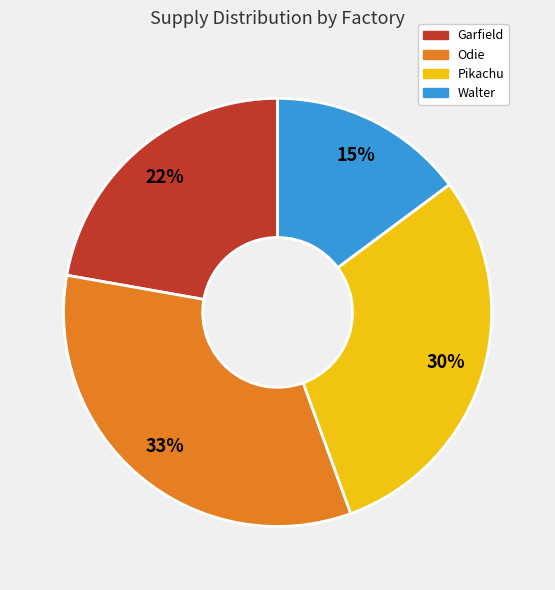

What percentage is the Walter slice, to the nearest percent?

15%